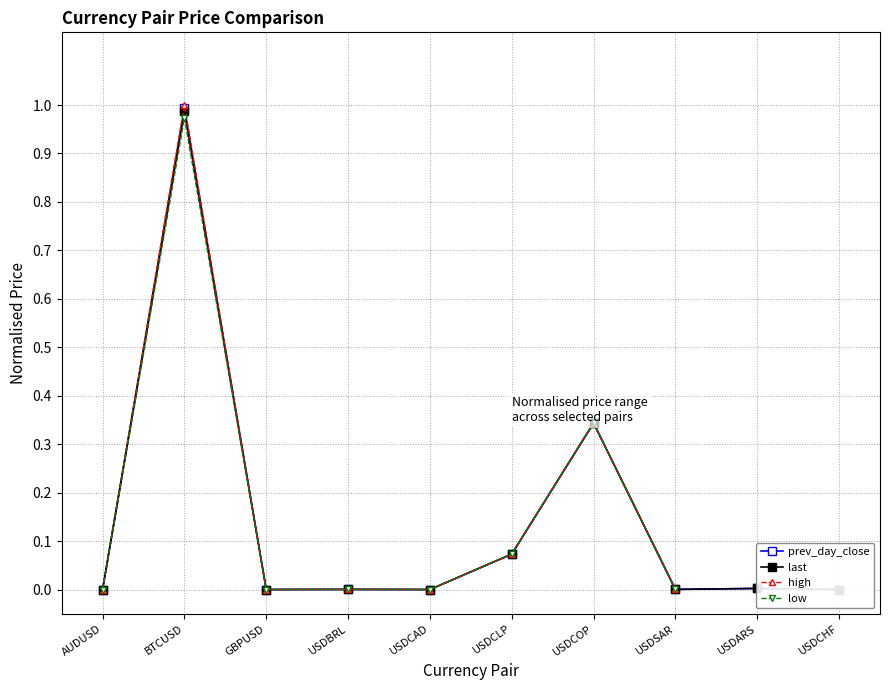

True or false: prev_day_close and last intersect in this chart.

True